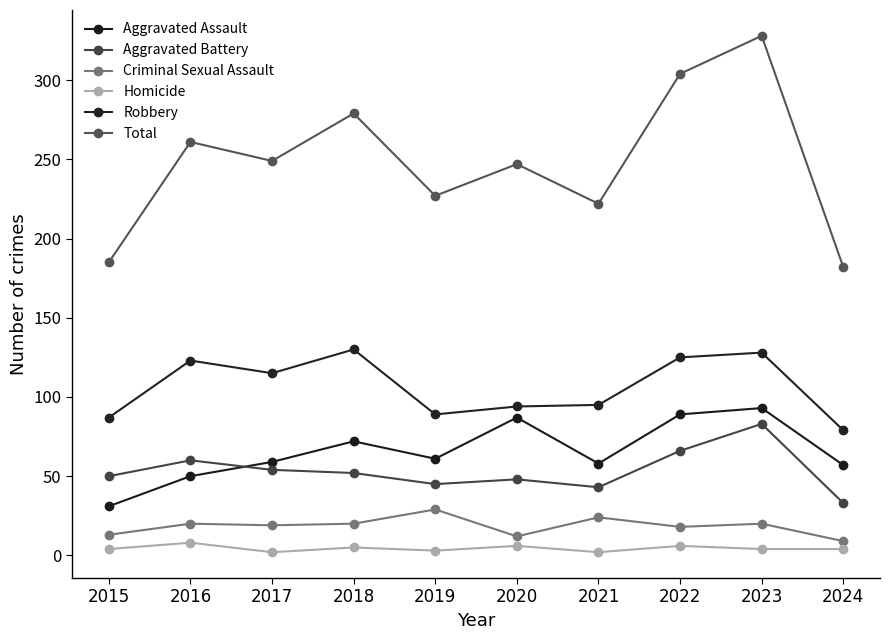

Reading left to right, what are all the values shown in this chart?

Aggravated Assault: 2015=31	2016=50	2017=59	2018=72	2019=61	2020=87	2021=58	2022=89	2023=93	2024=57
Aggravated Battery: 2015=50	2016=60	2017=54	2018=52	2019=45	2020=48	2021=43	2022=66	2023=83	2024=33
Criminal Sexual Assault: 2015=13	2016=20	2017=19	2018=20	2019=29	2020=12	2021=24	2022=18	2023=20	2024=9
Homicide: 2015=4	2016=8	2017=2	2018=5	2019=3	2020=6	2021=2	2022=6	2023=4	2024=4
Robbery: 2015=87	2016=123	2017=115	2018=130	2019=89	2020=94	2021=95	2022=125	2023=128	2024=79
Total: 2015=185	2016=261	2017=249	2018=279	2019=227	2020=247	2021=222	2022=304	2023=328	2024=182